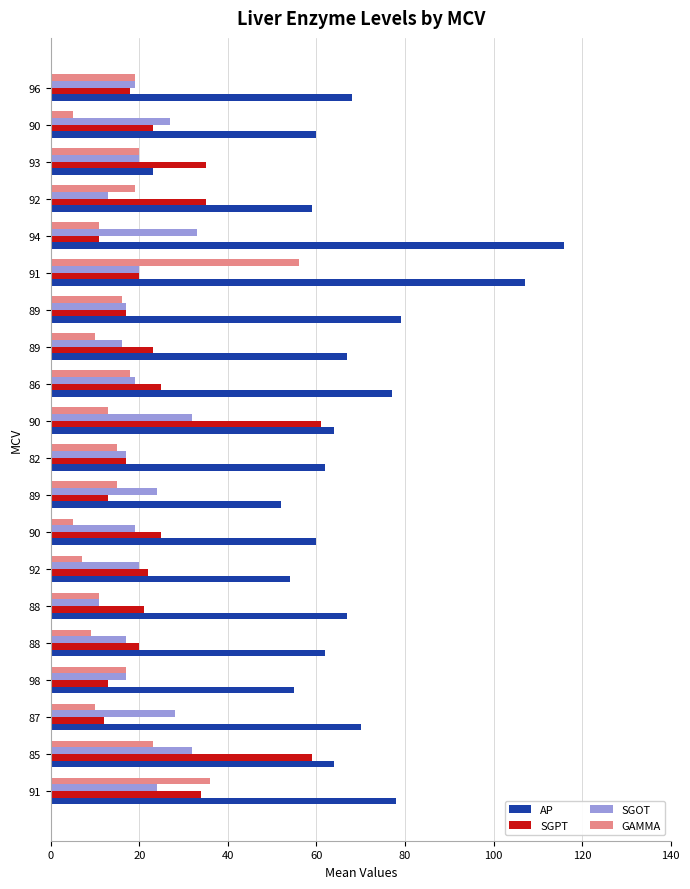

What is the minimum value shown in the chart?

5